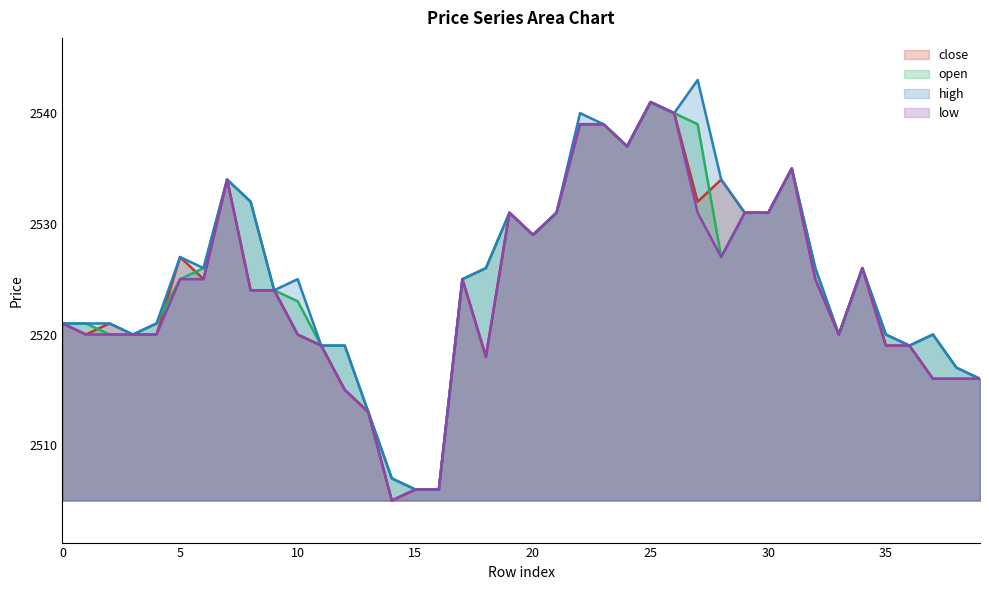

At which label does open reach its minimum?

15